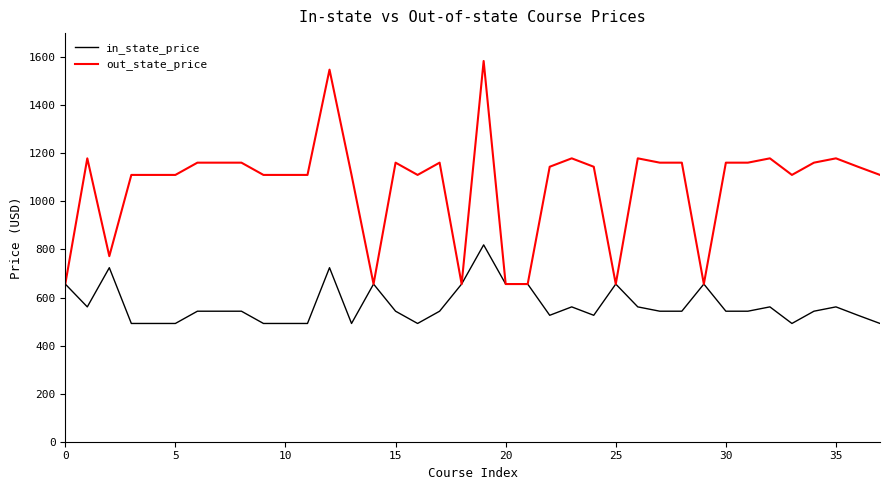

Rank the series by their average value, from highest to lowest.

out_state_price, in_state_price